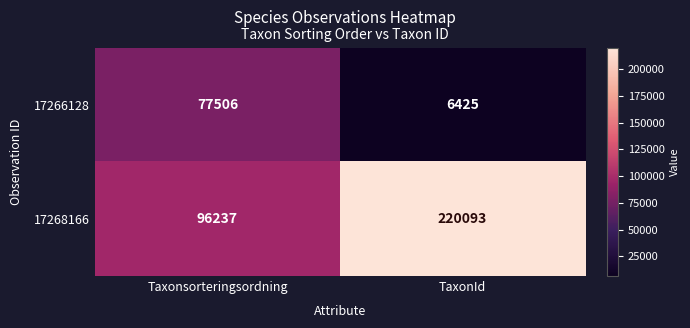

Which category has the highest value across all series?

TaxonId